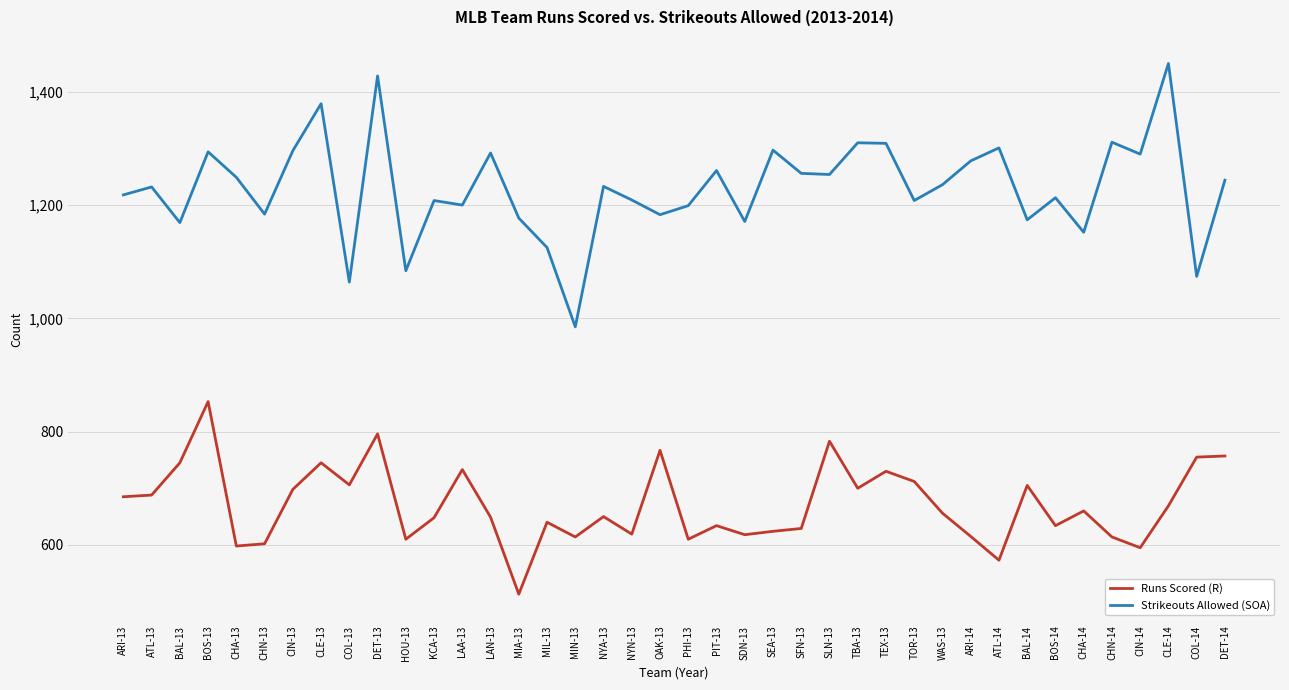

What position from the right is BAL-13?

38